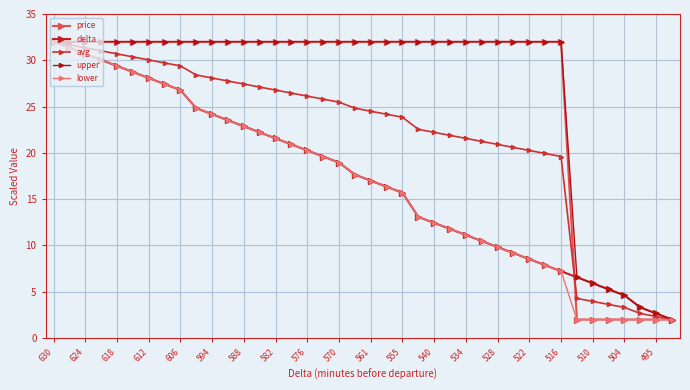

What are all the series names shown in the legend?

price, delta, avg, upper, lower